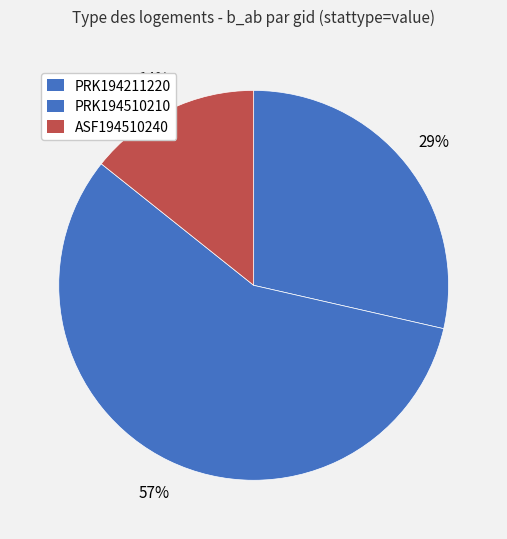

To the nearest percent, what is the difference between the largest and smallest slice percentages?

43%